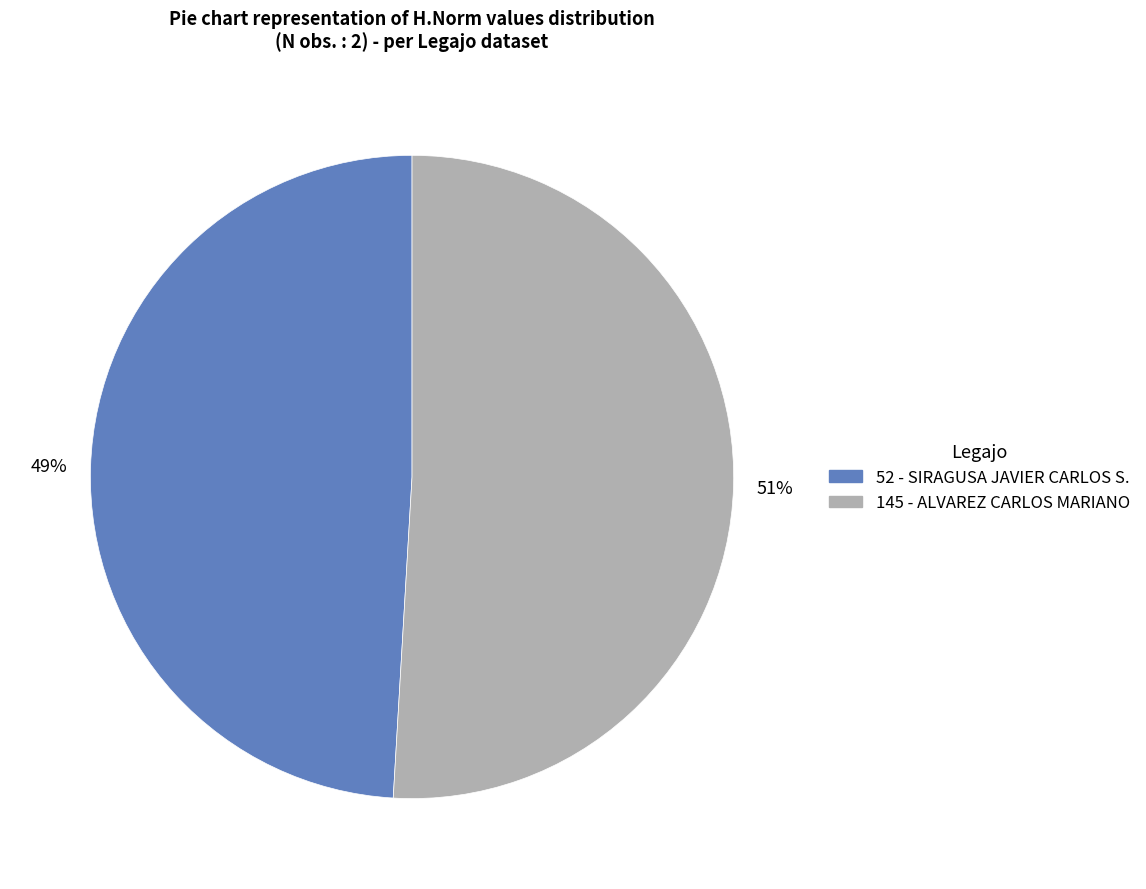

Is the sum of 145 and 52 greater than half?

Yes